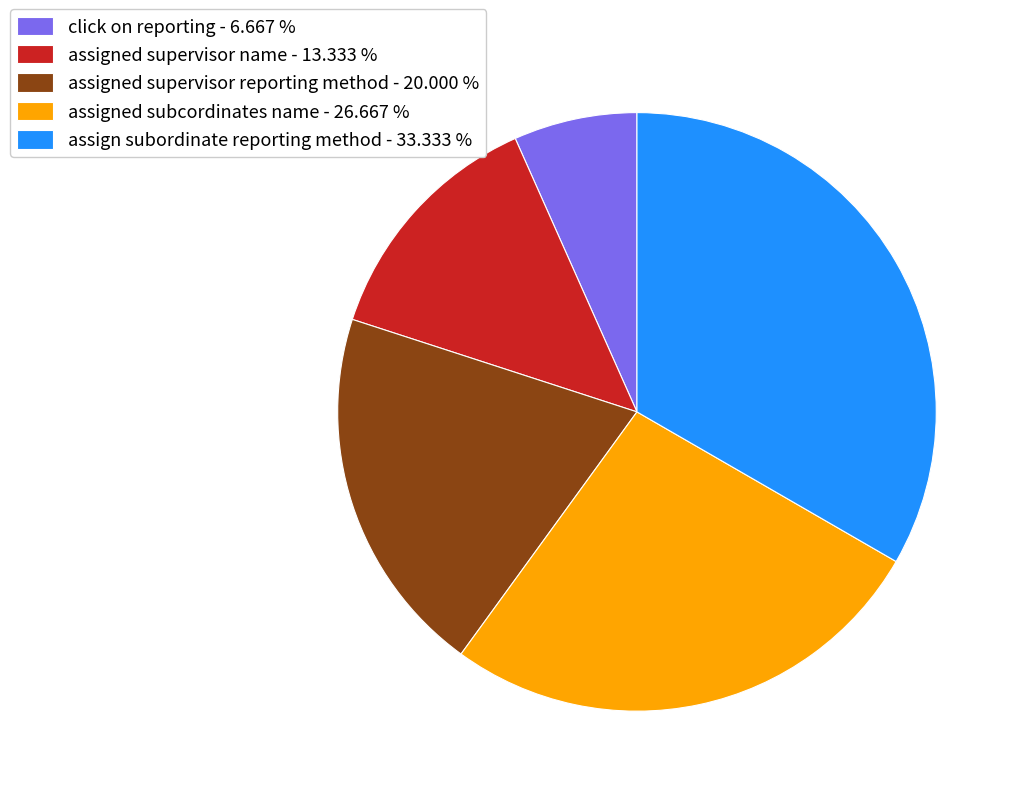

Count the number of slices in the pie.

5